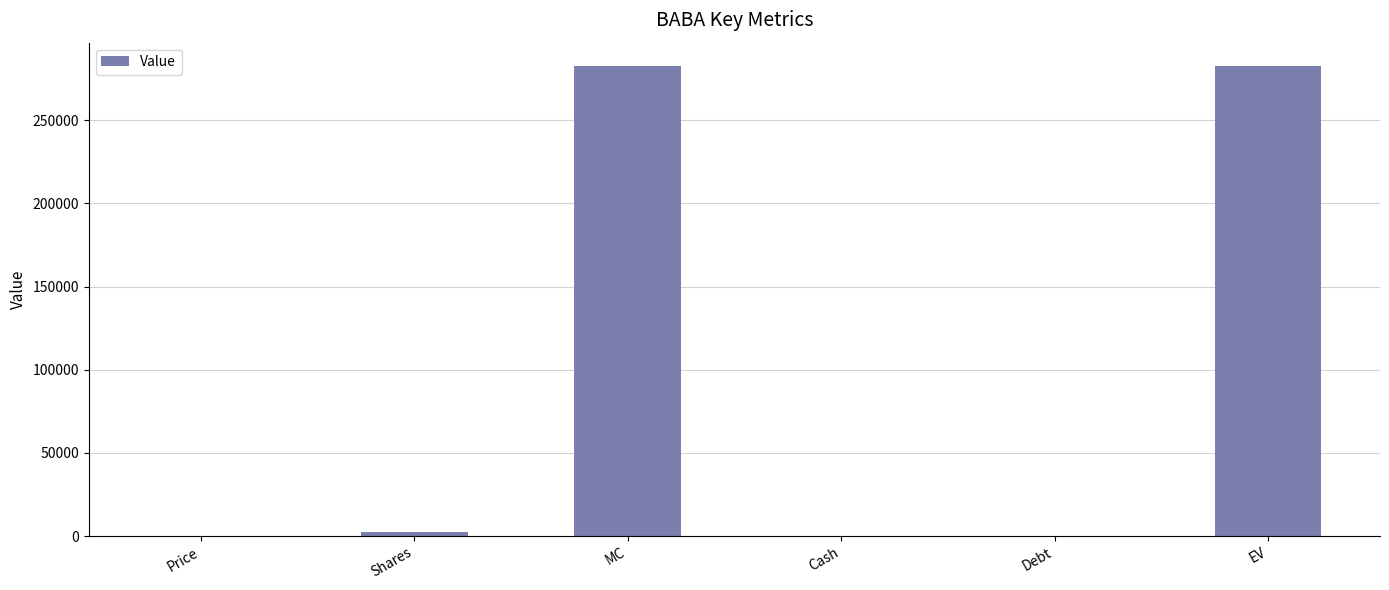

What is the maximum value shown in the chart?

282580.9